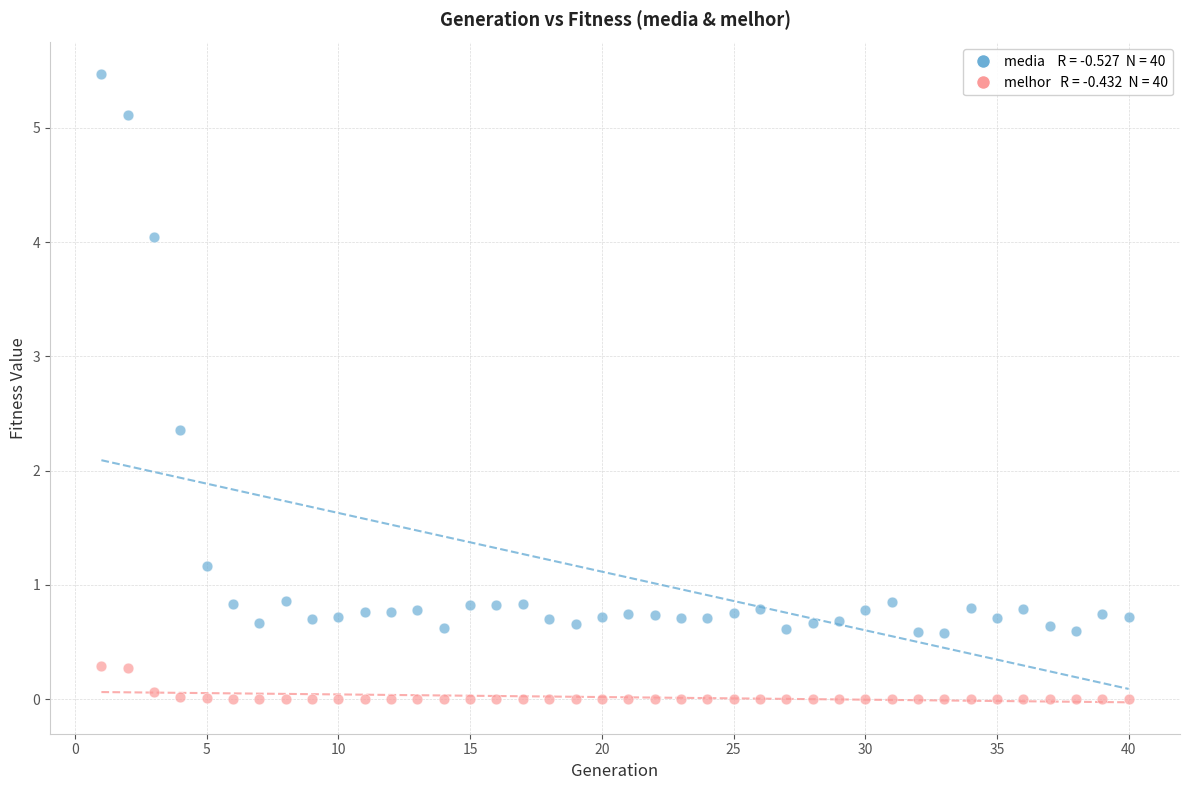

Across all data points, what is the range of Y values (max minus min)?

5.5